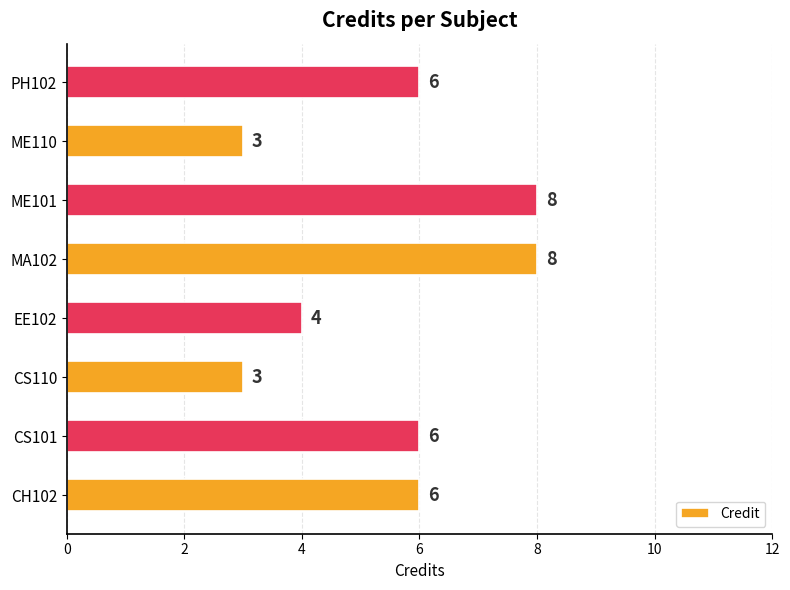

The chart shows a value of 11 at CS101. True or false?

False